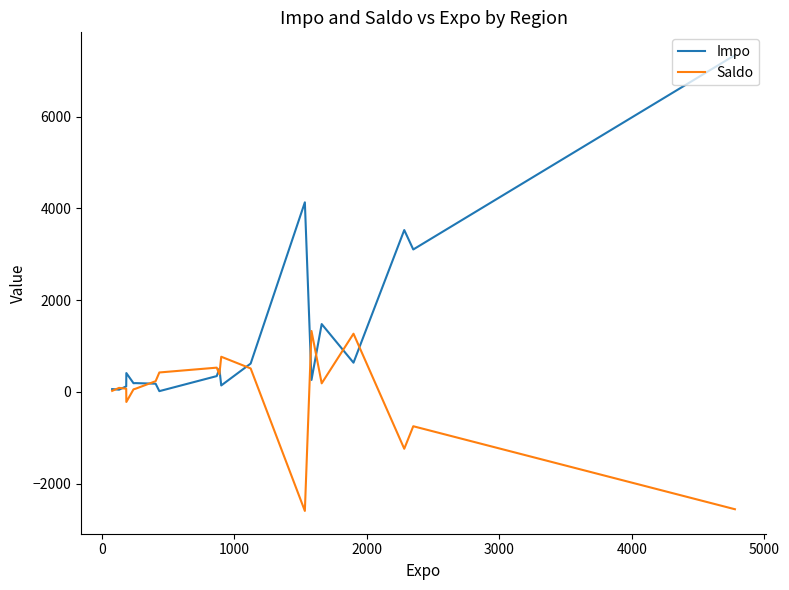

What is the maximum value for Impo?

7338